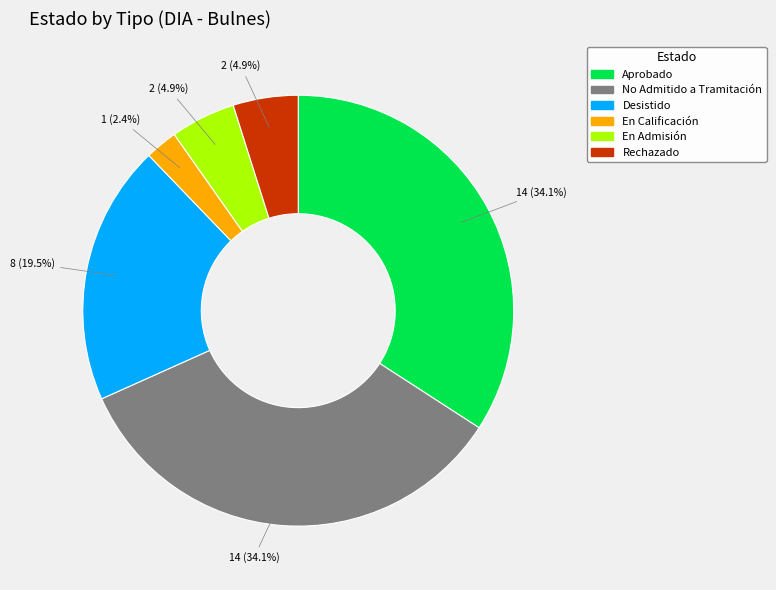

Which has a higher value, Aprobado or En Calificación?

Aprobado